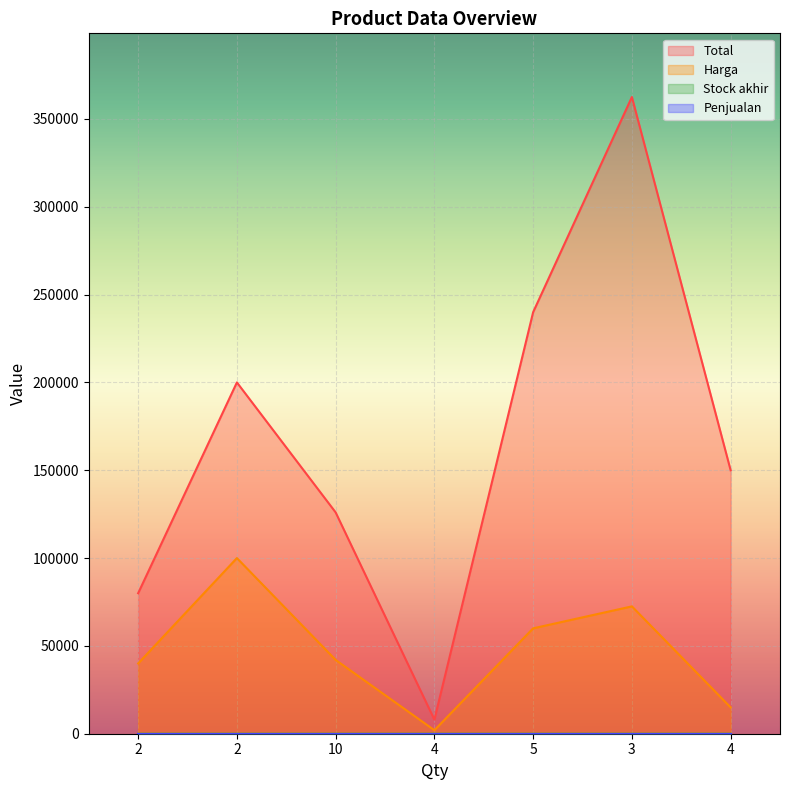

What is the greatest value displayed?

362500